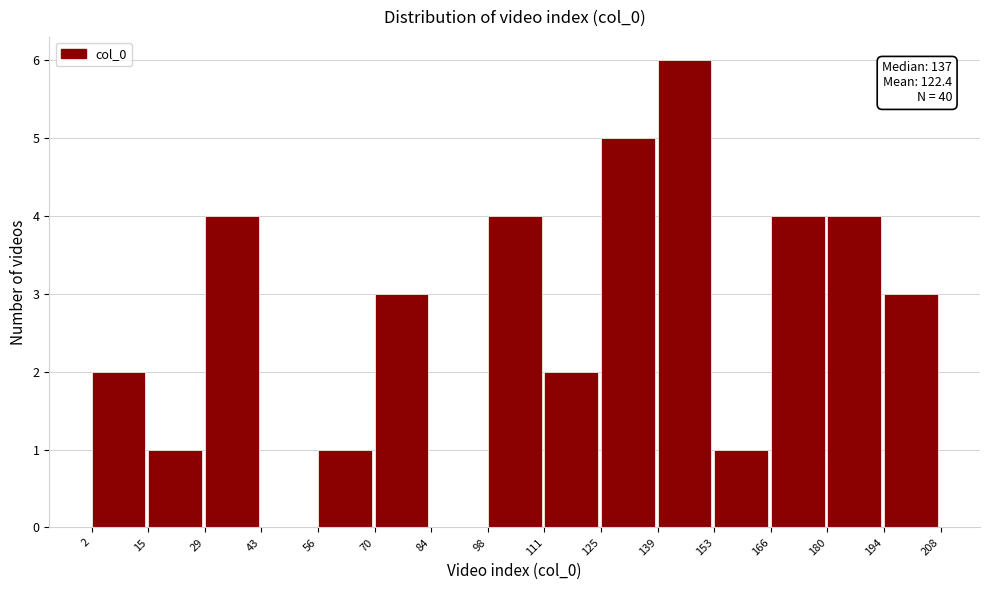

Over which range of the x-axis is the bar tallest?

139 to 153